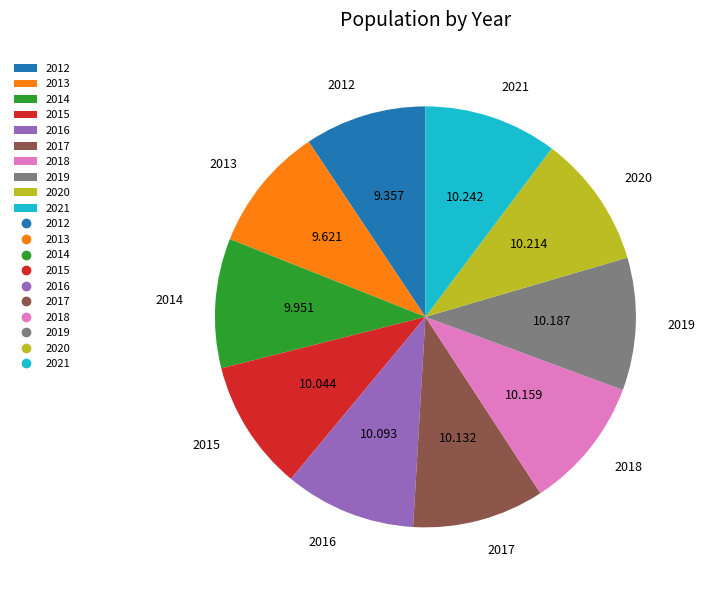

Do 2021 and 2017 together represent more than half of the pie?

No